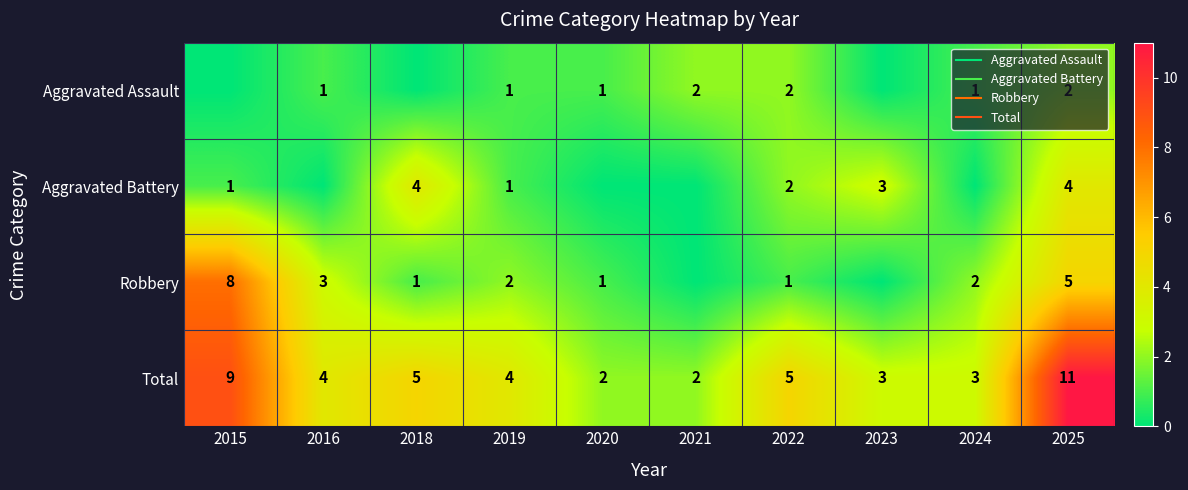

What is the maximum value shown in the chart?

11